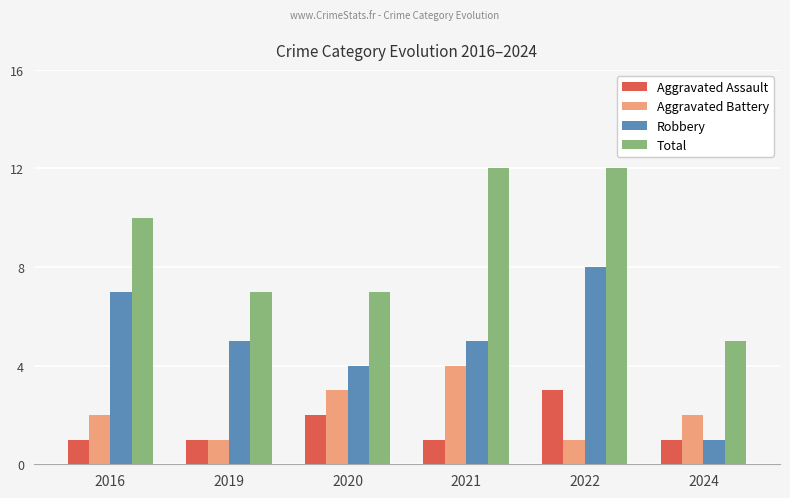

What is the maximum value shown in the chart?

12